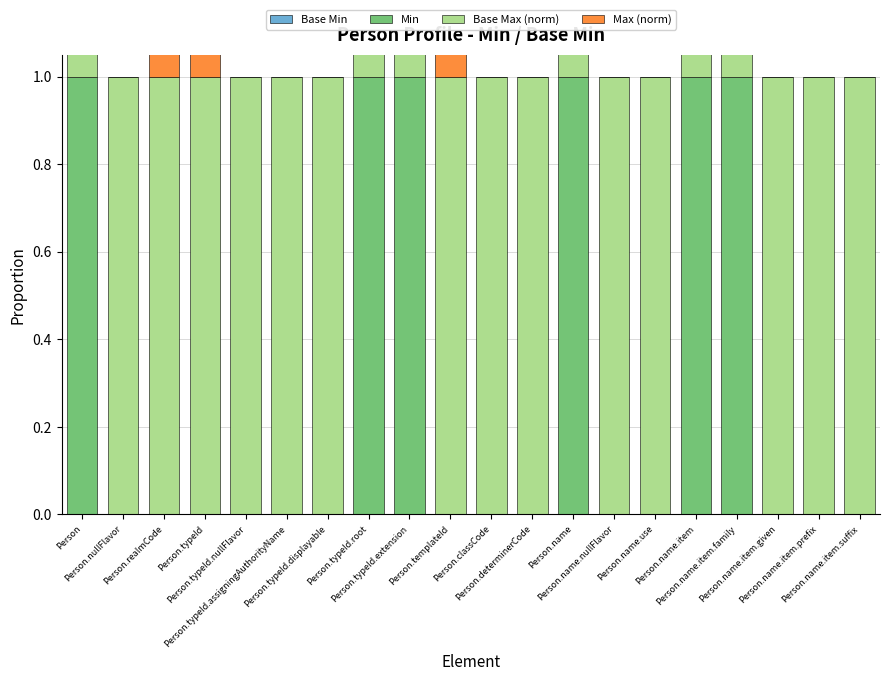

Which series has the largest total across all categories?

Base Max (norm)